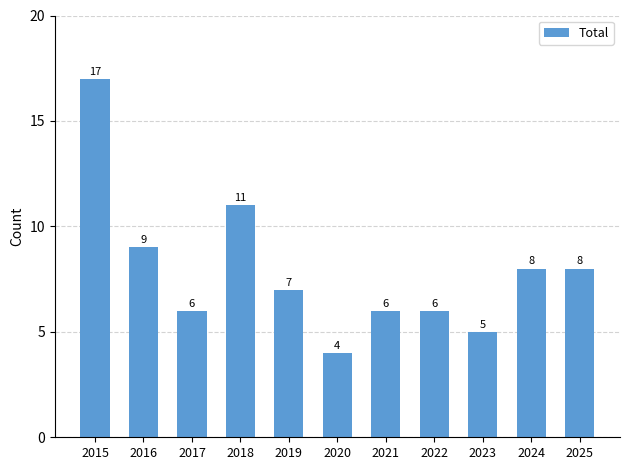

What is the ratio of the value at 2024 to the value at 2025?

1.0